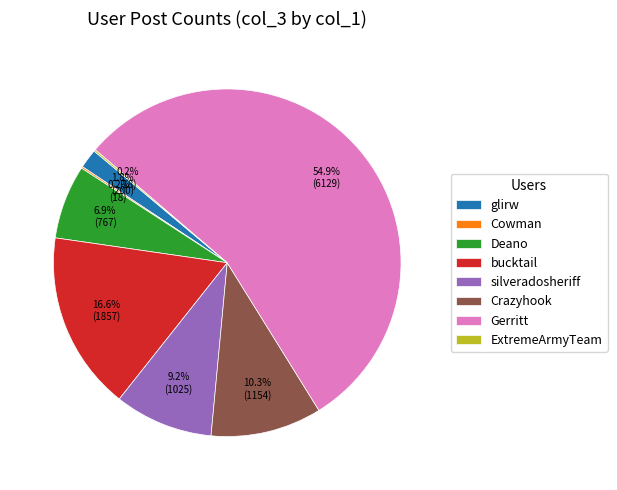

What portion of the pie excludes Deano?

93.1%